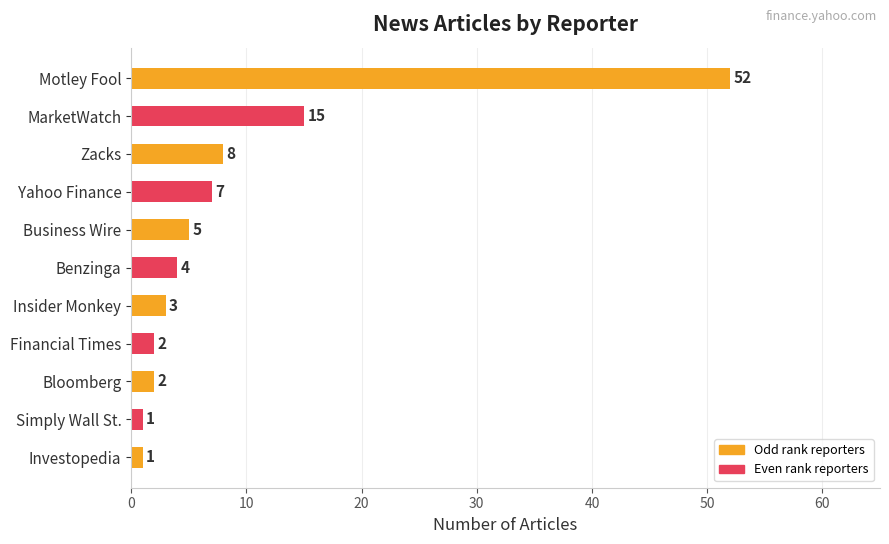

Are the bars grouped side by side (vs. stacked)?

No